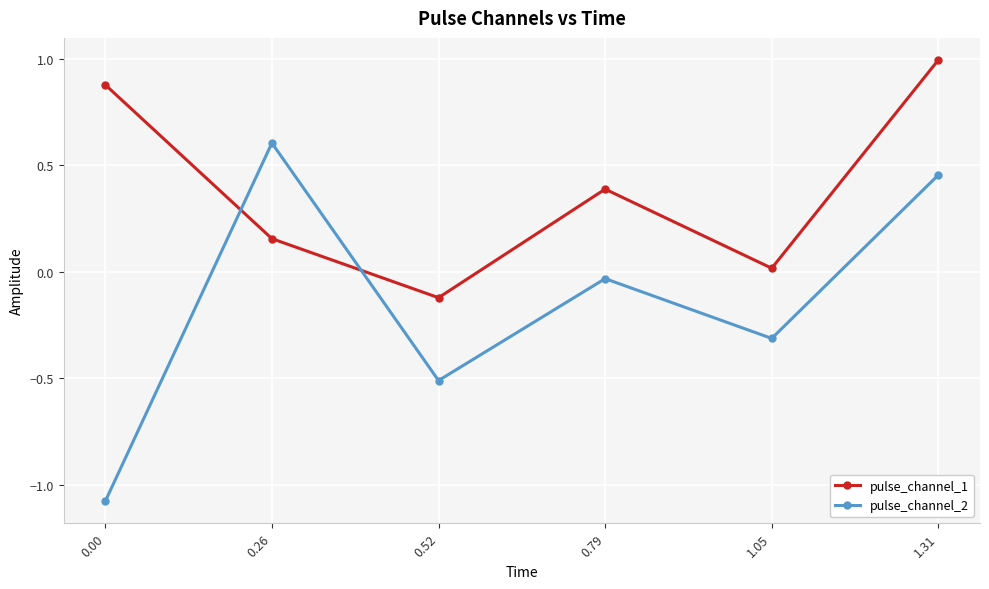

At how many categories does at least one series exceed 0?

5